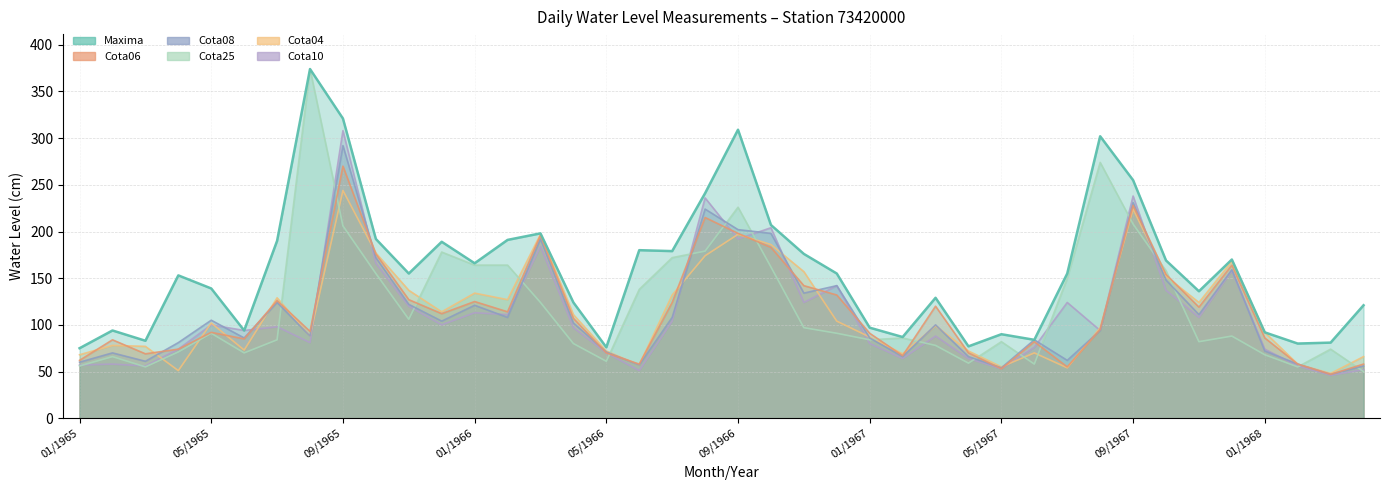

How many lines are shown in the chart?

6